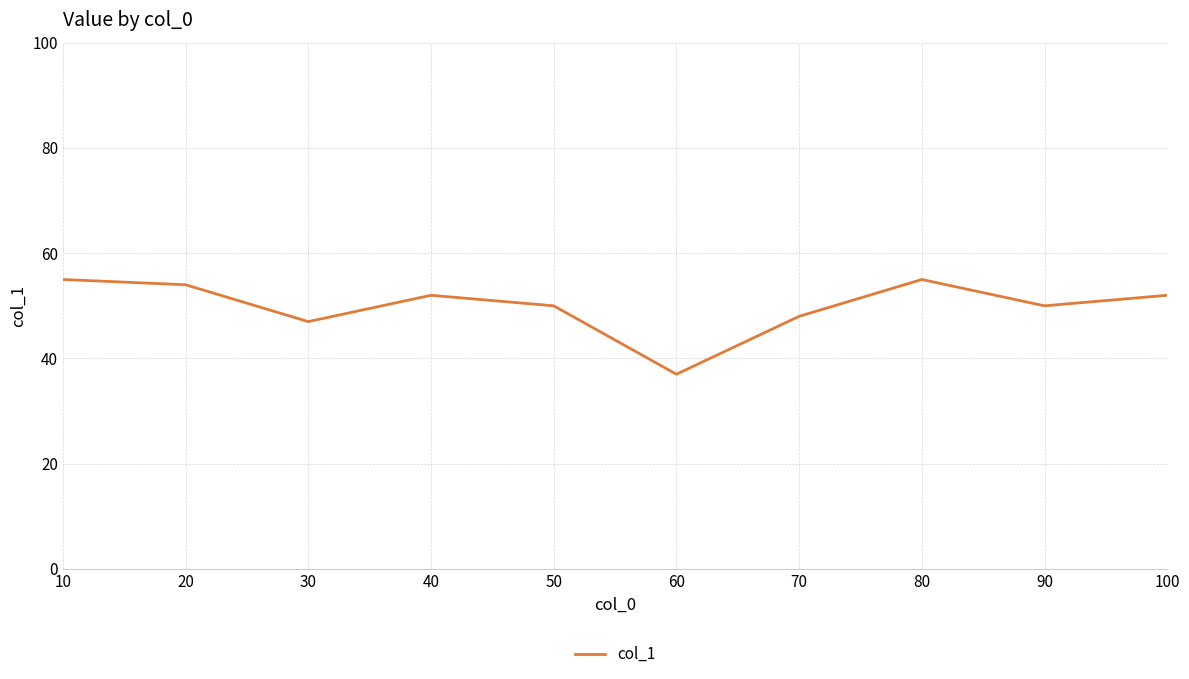

The value at 40 is 52. True or false?

True